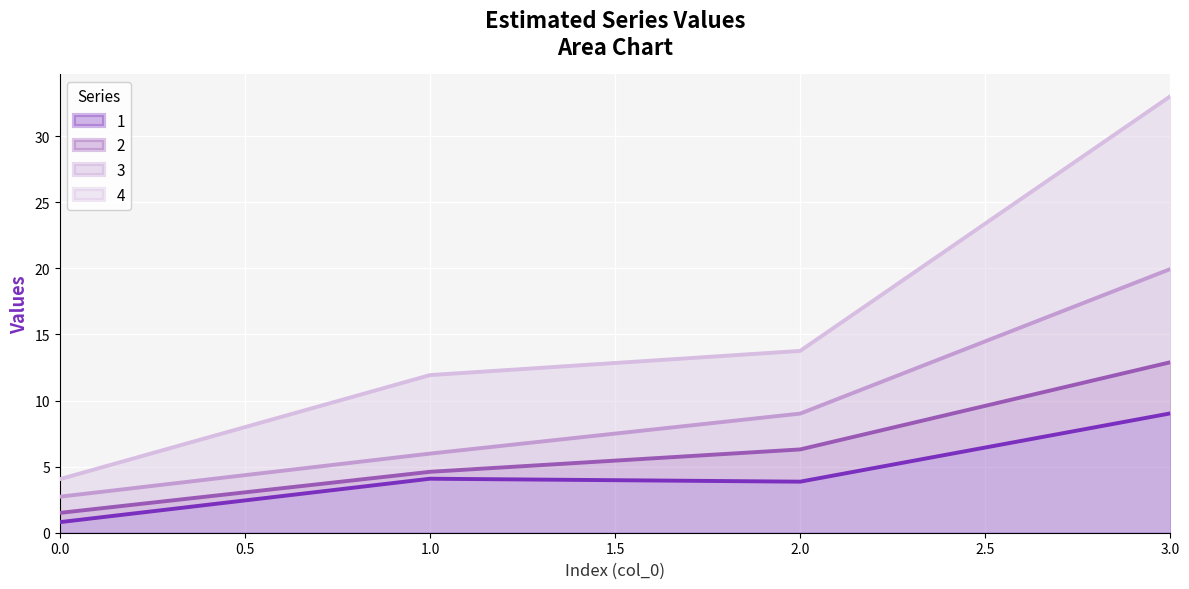

What is the highest value of the 1 series?

9.0